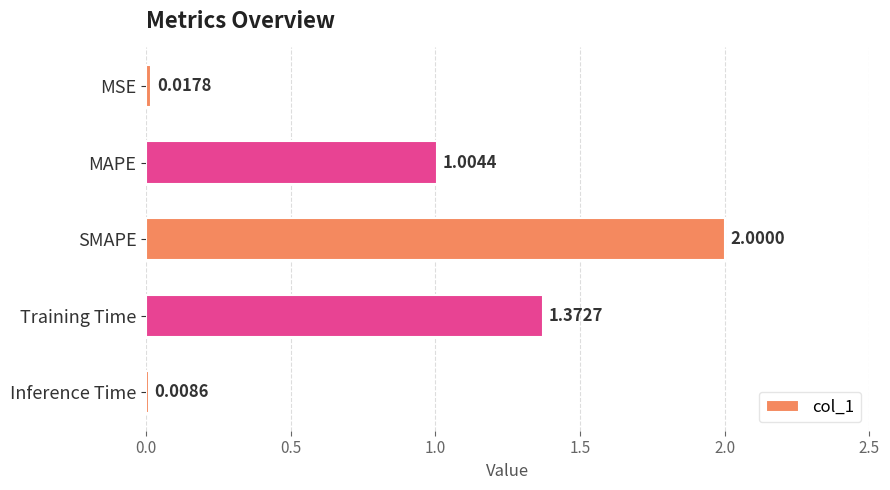

What is the sum of all values?

4.4